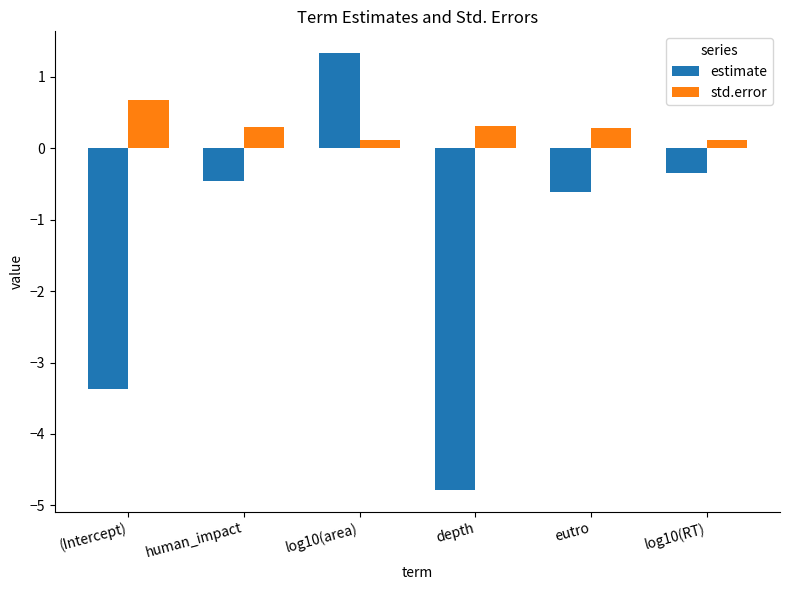

Count the number of categories in the chart.

6